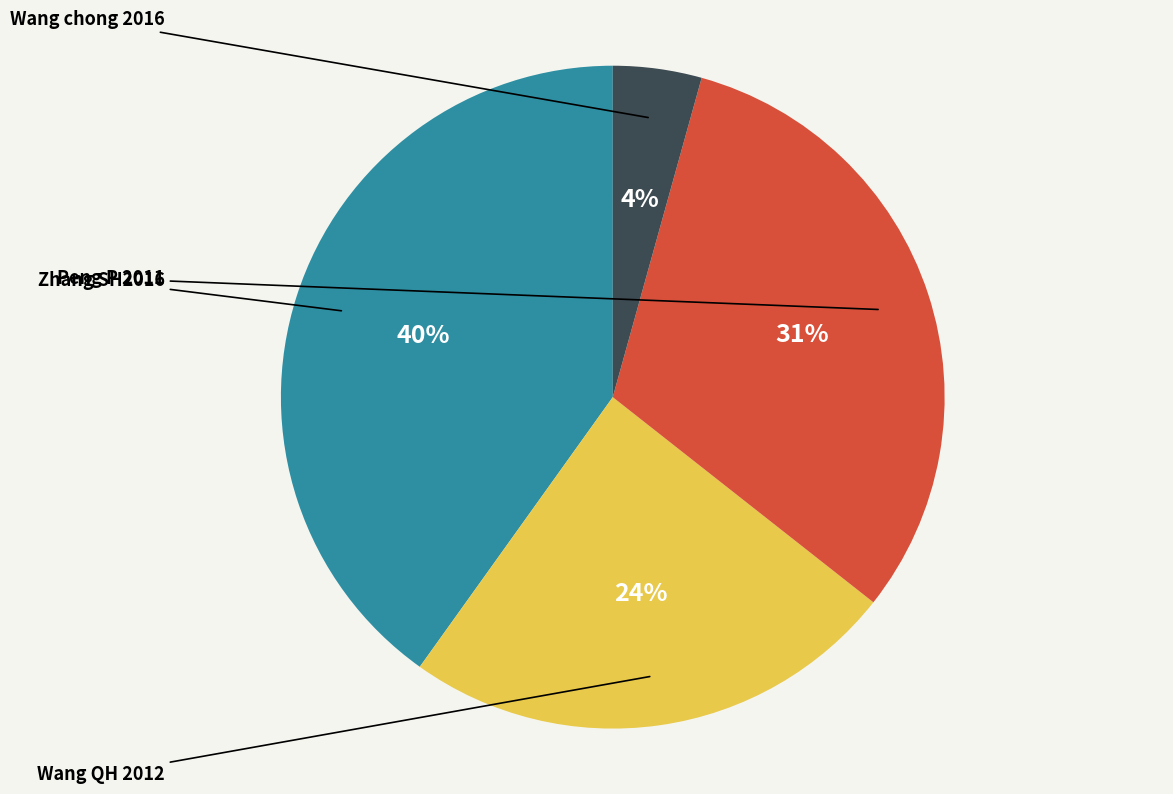

The Wang chong 2016 slice represents 4% of the pie. True or false?

True